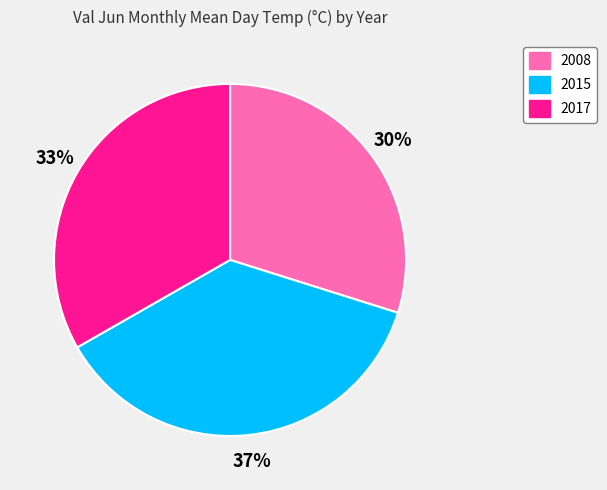

Between 2017 and 2008, which is larger?

2017